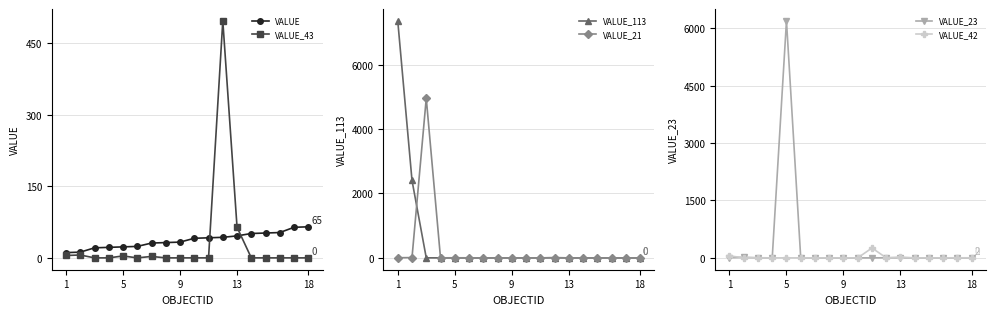

True or false: VALUE_113 and VALUE_21 intersect in this chart.

True